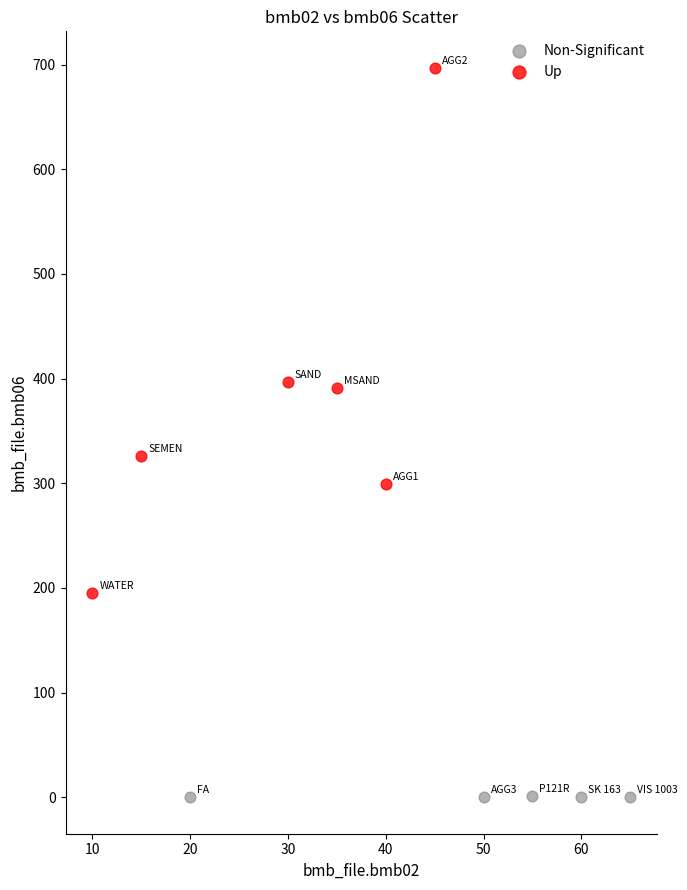

Which series has the largest Y range (max minus min)?

Up